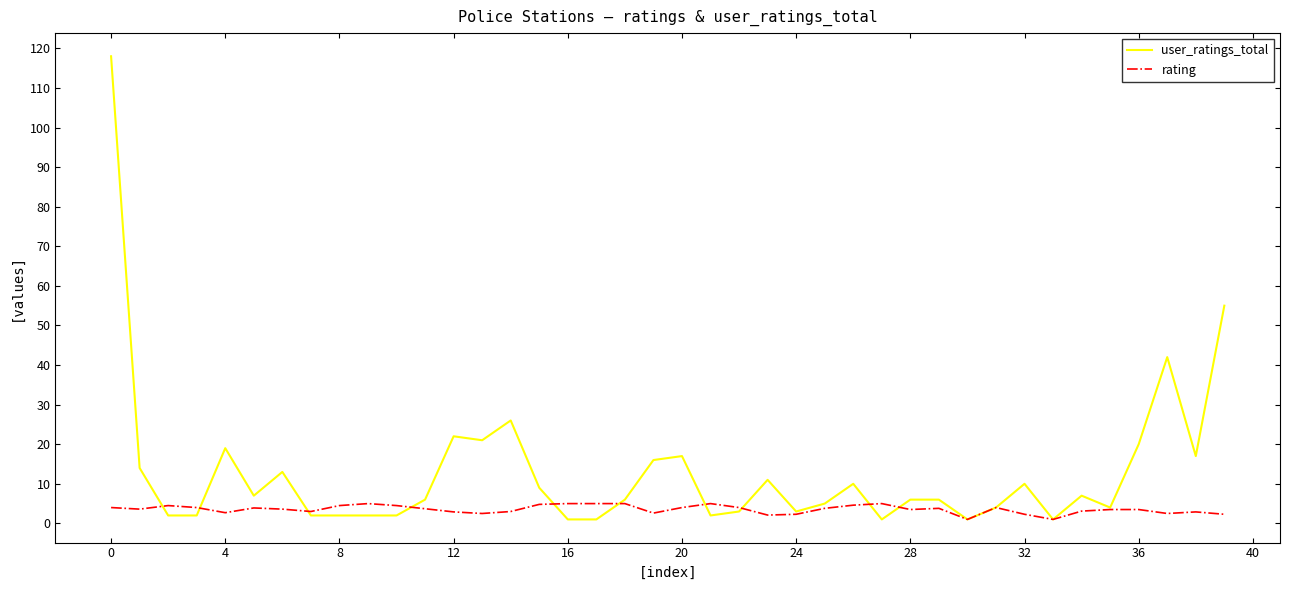

Rank the series by their maximum value, from highest to lowest.

user_ratings_total, rating